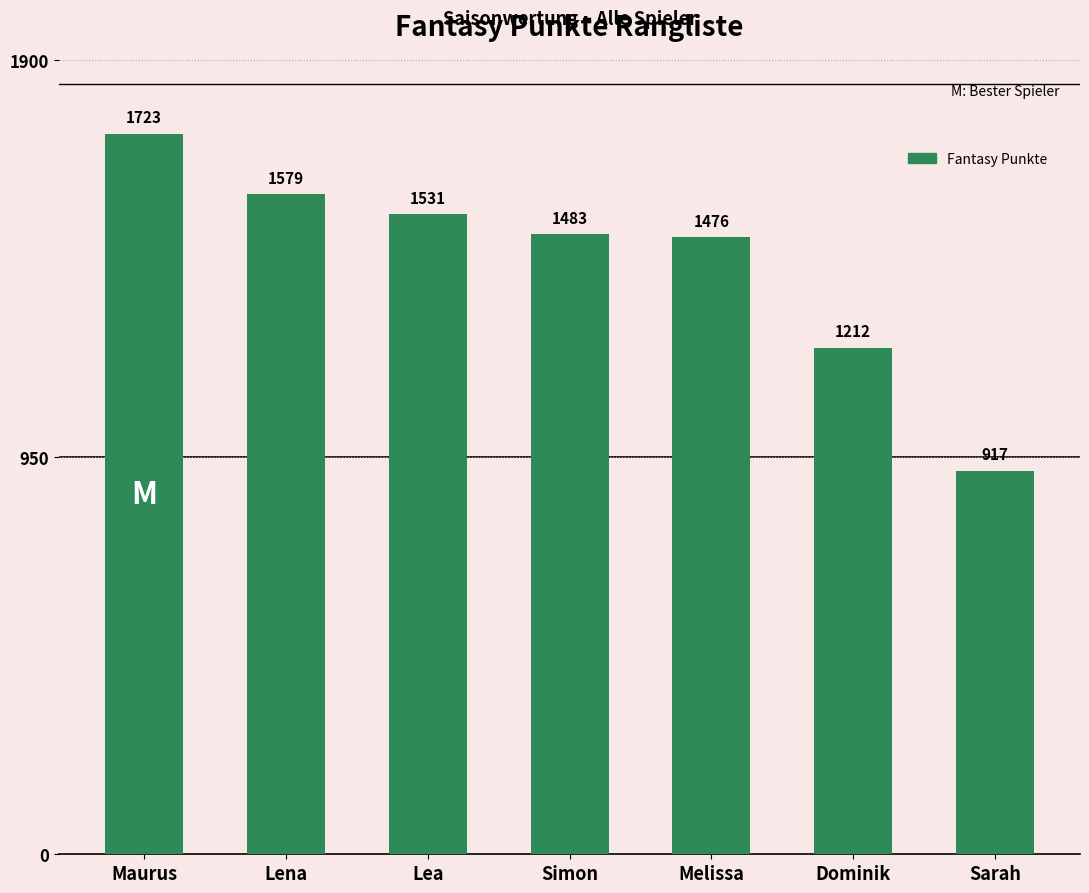

True or false: the data shows 387 at Simon.

False